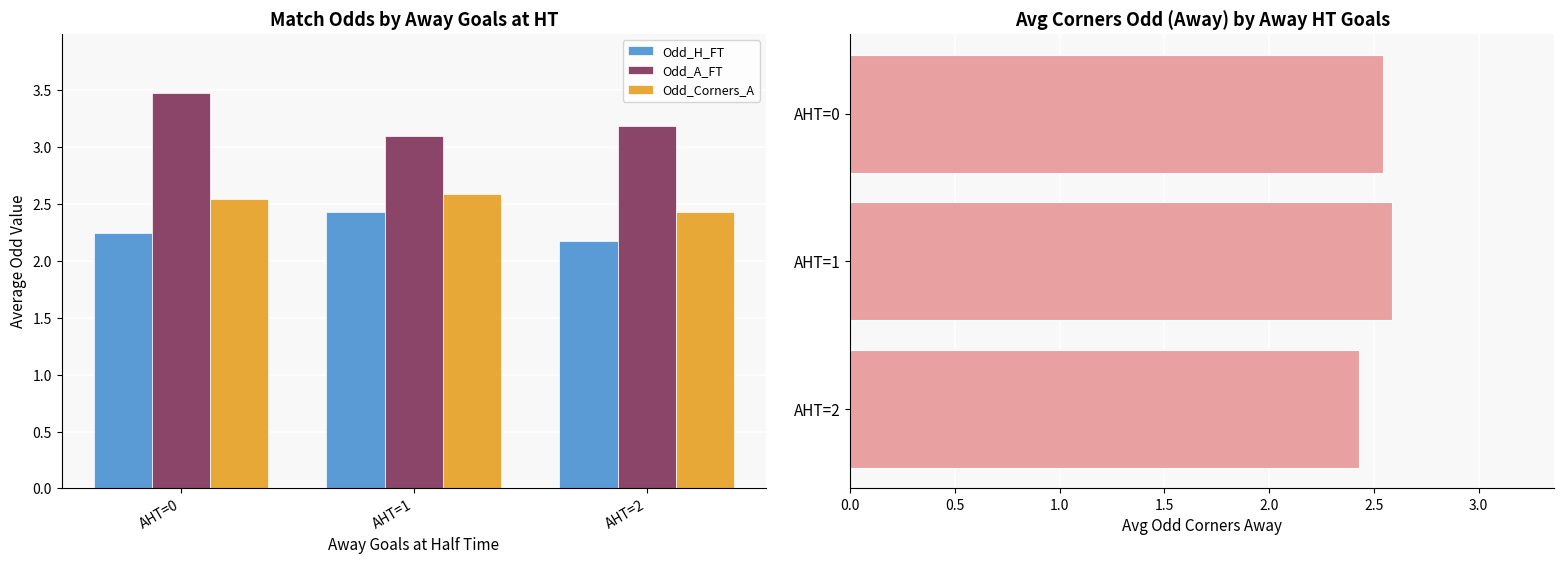

True or false: Odd_H_FT has a value of 2.4 at AHT=1.

True